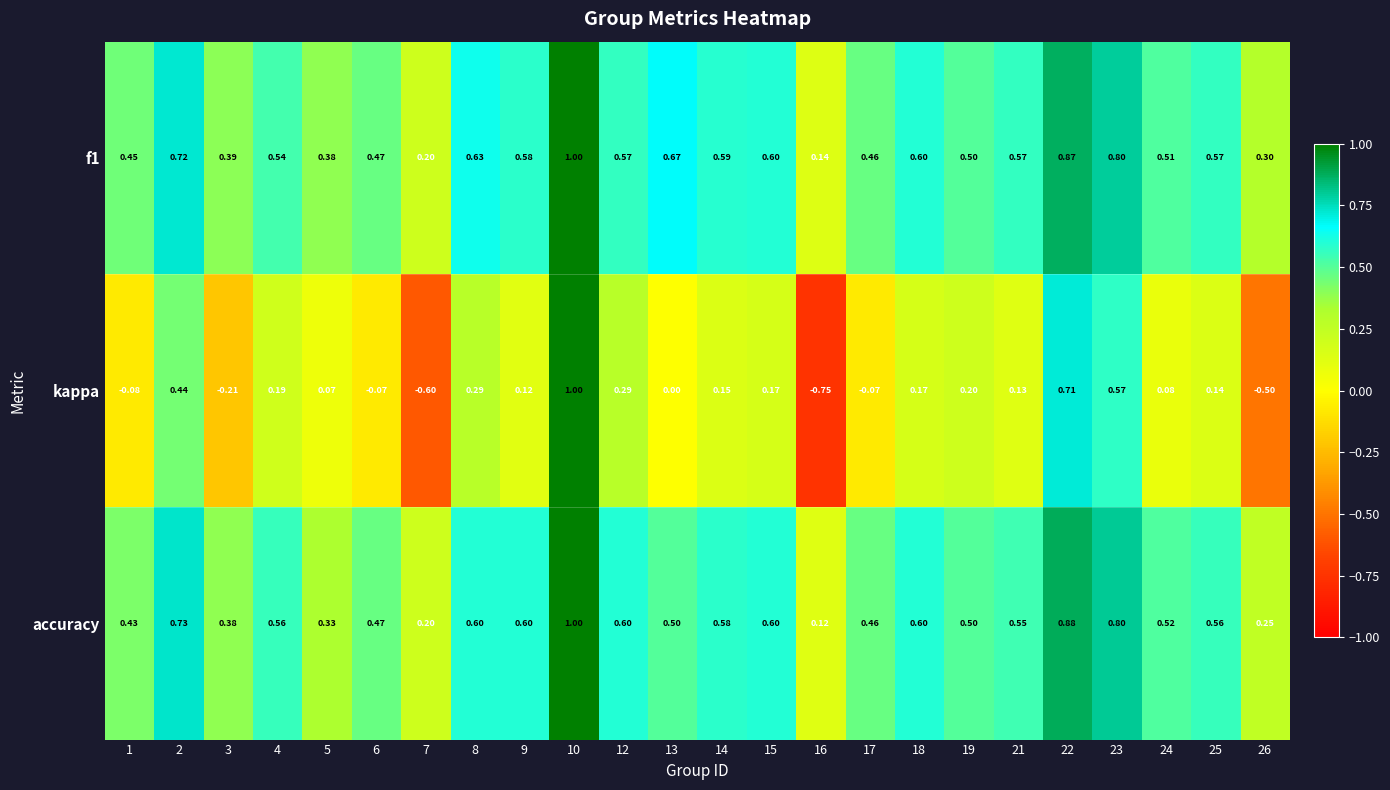

Which series has the largest range (max minus min)?

kappa